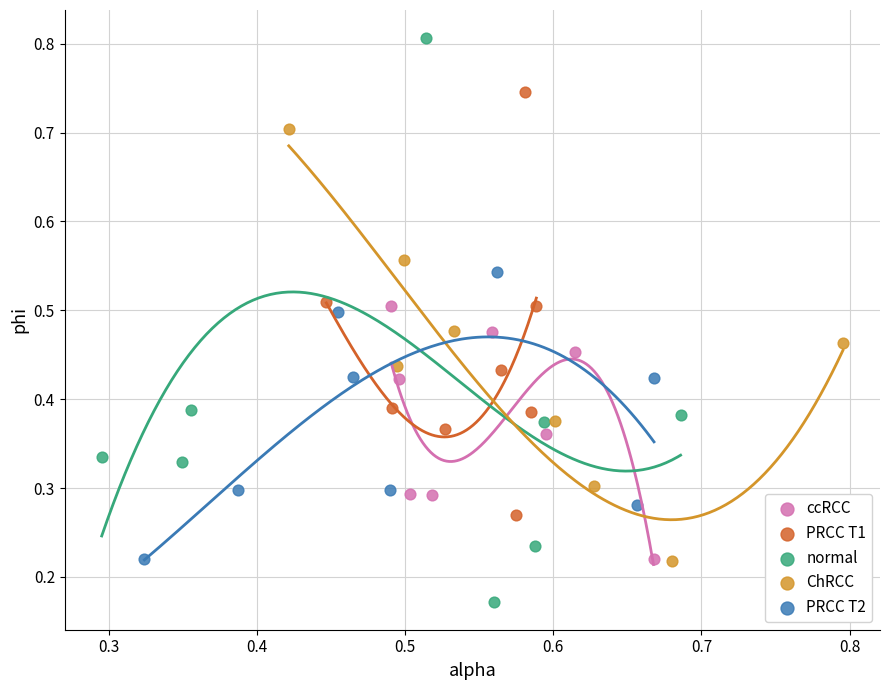

Which series has the largest Y range (max minus min)?

normal